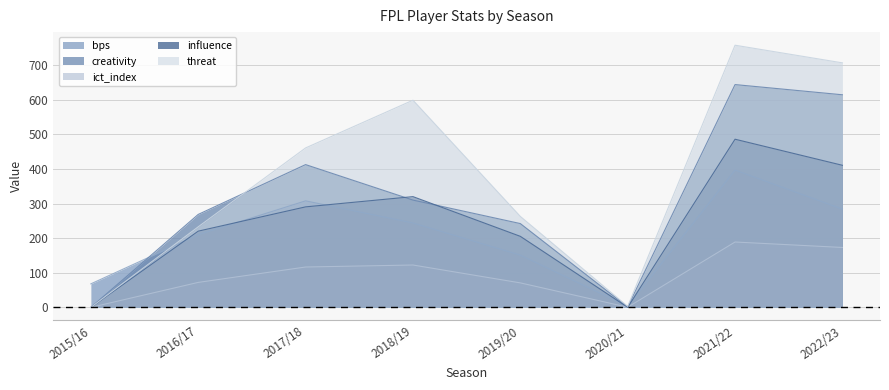

How many data points in bps are less than 244?

4